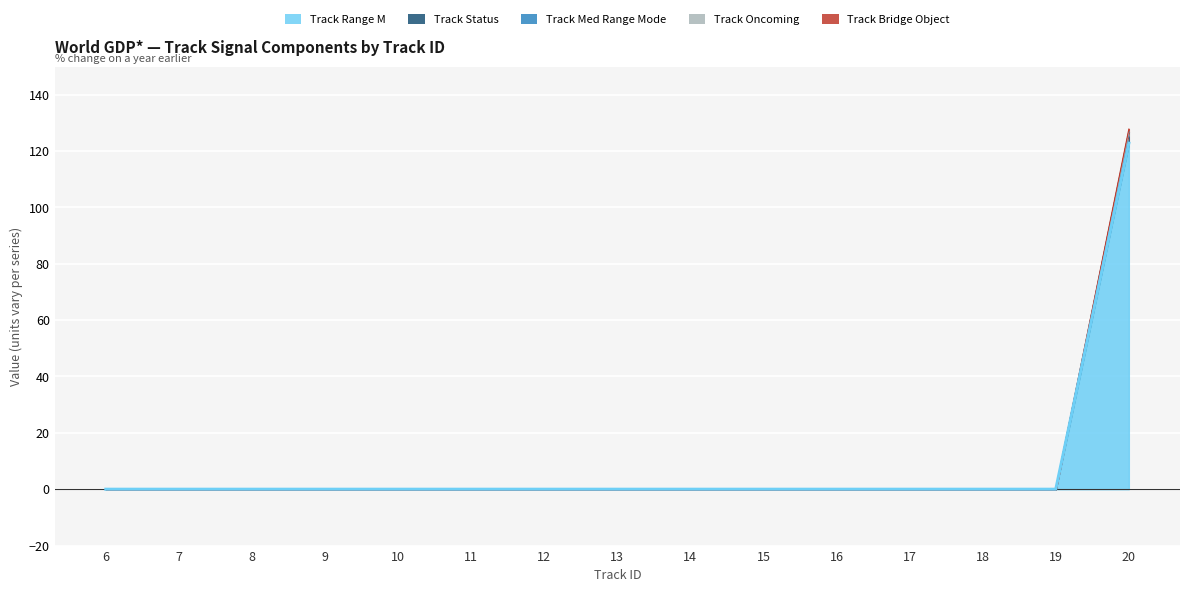

What is the maximum value for track_range_m?

122.8